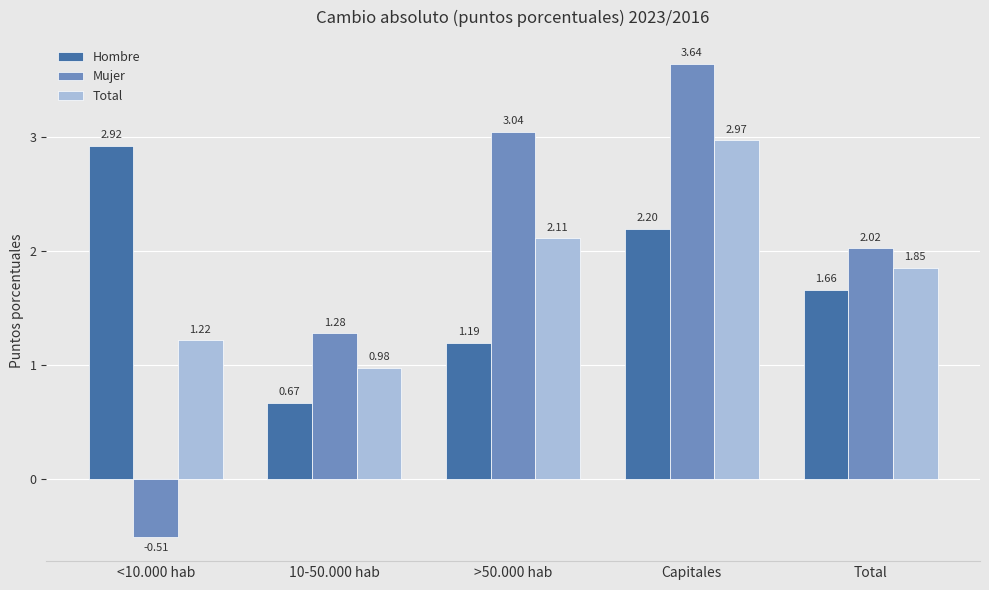

List the series in order of their peak value, lowest first.

Hombre, Total, Mujer